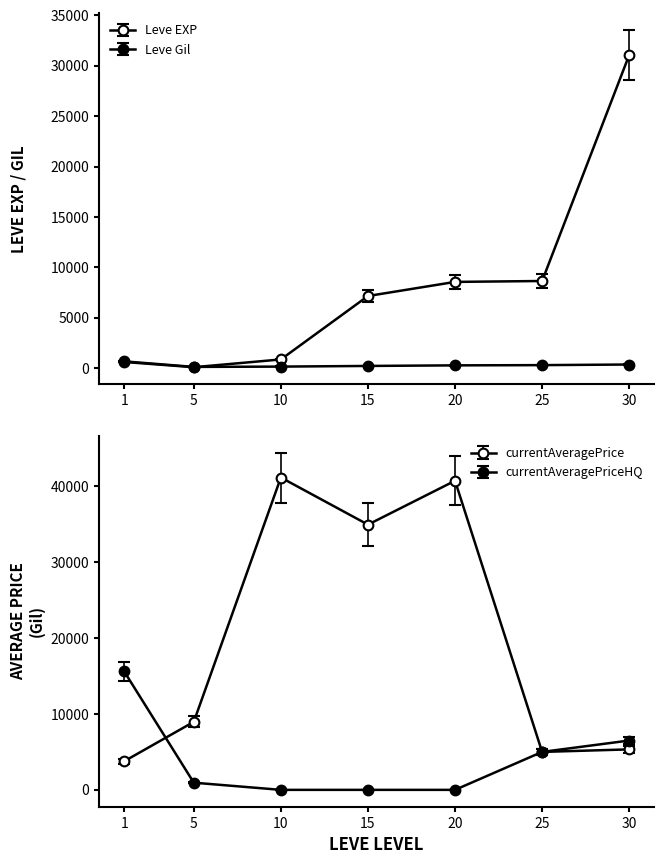

List the series in order of their overall mean, highest first.

Leve EXP, Leve Gil